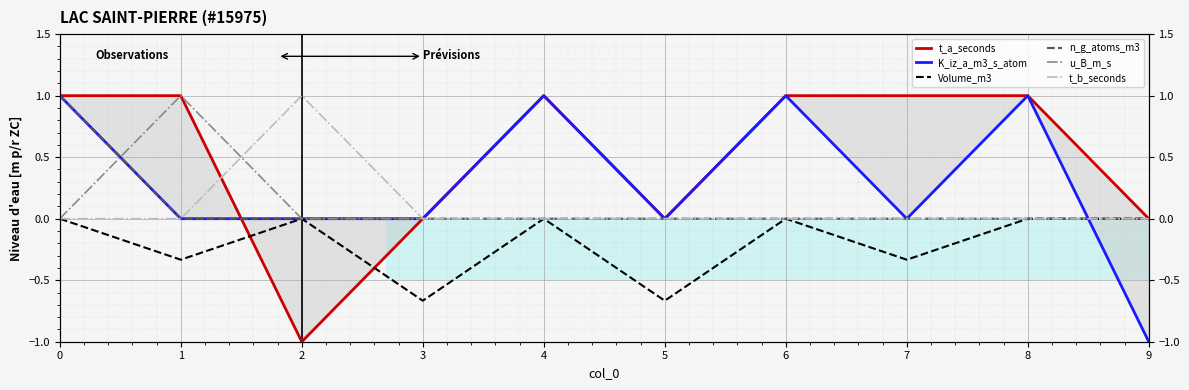

How many lines are shown in the chart?

6